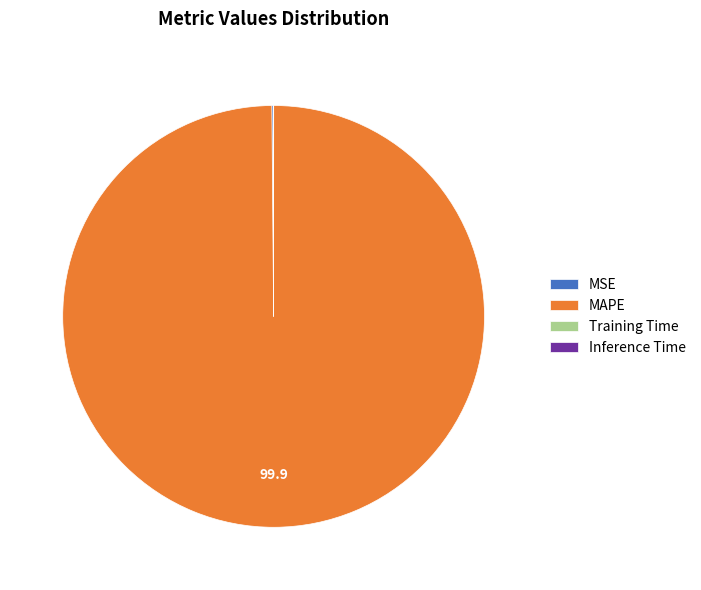

Is it true that MAPE is 100% of the pie?

True